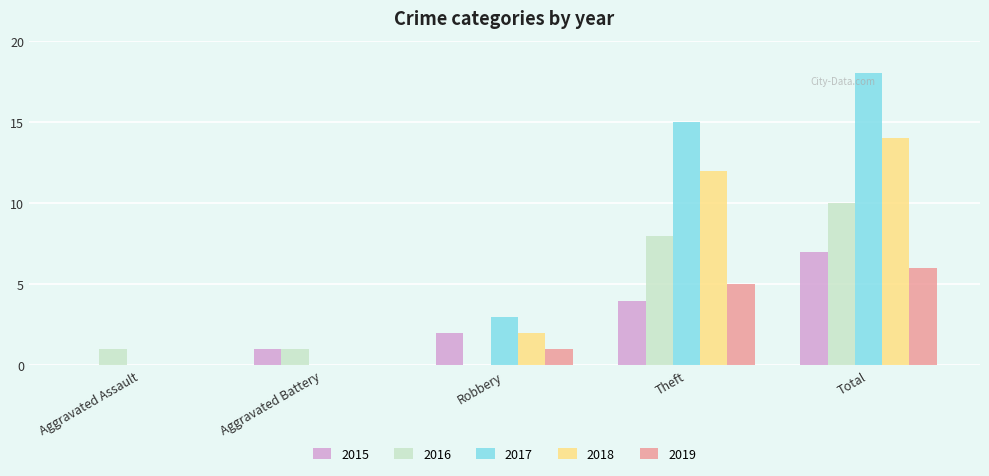

Reading left to right, transcribe all the data shown in this chart.

2015: Aggravated Assault=0	Aggravated Battery=1	Robbery=2	Theft=4	Total=7
2016: Aggravated Assault=1	Aggravated Battery=1	Robbery=0	Theft=8	Total=10
2017: Aggravated Assault=0	Aggravated Battery=0	Robbery=3	Theft=15	Total=18
2018: Aggravated Assault=0	Aggravated Battery=0	Robbery=2	Theft=12	Total=14
2019: Aggravated Assault=0	Aggravated Battery=0	Robbery=1	Theft=5	Total=6